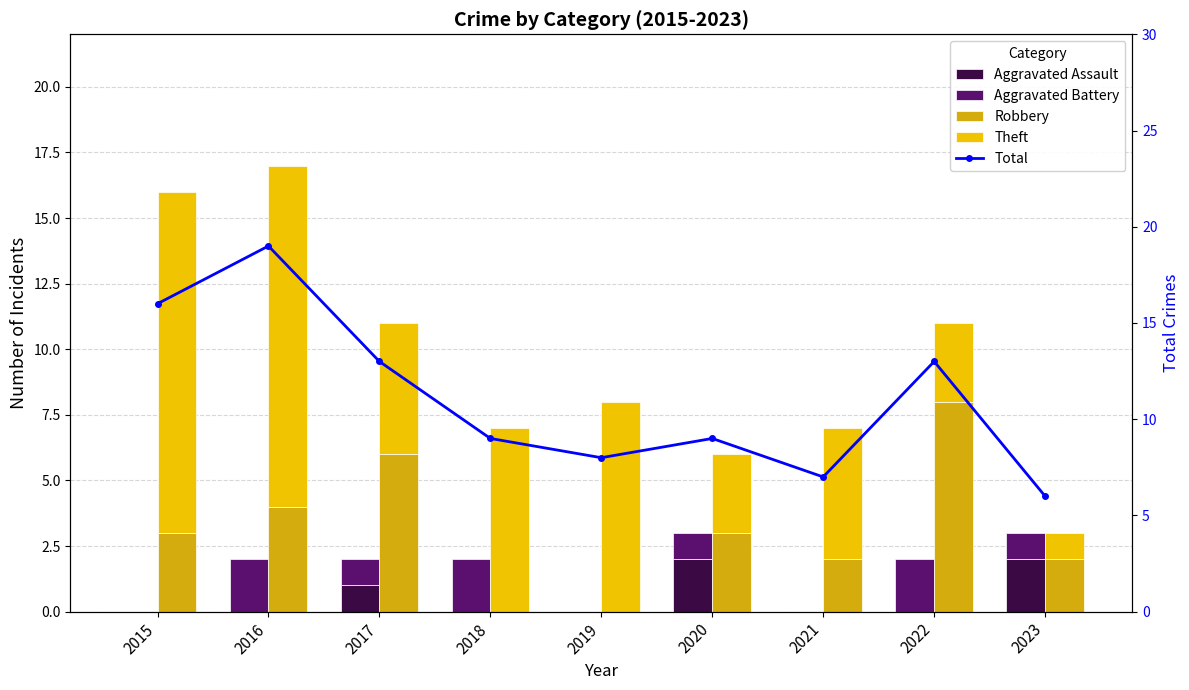

Count the Aggravated Battery values in the range 0 to 2.

9